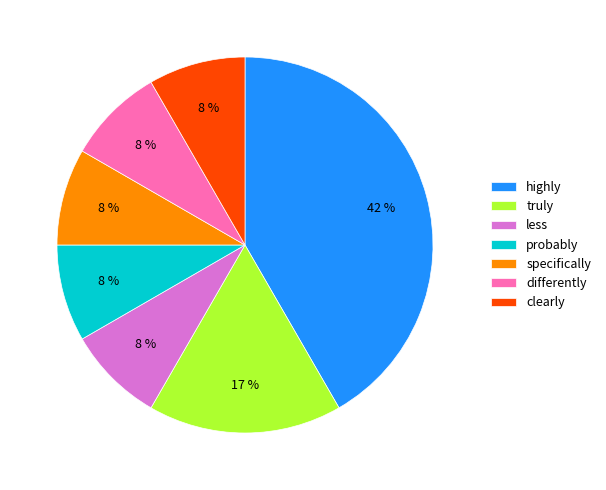

Is there a majority slice in this chart?

No